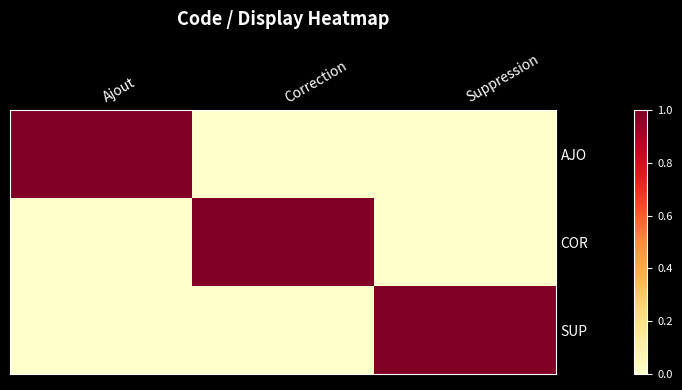

Reading left to right, list all the values displayed in this chart.

AJO: Ajout=1	Correction=0	Suppression=0
COR: Ajout=0	Correction=1	Suppression=0
SUP: Ajout=0	Correction=0	Suppression=1